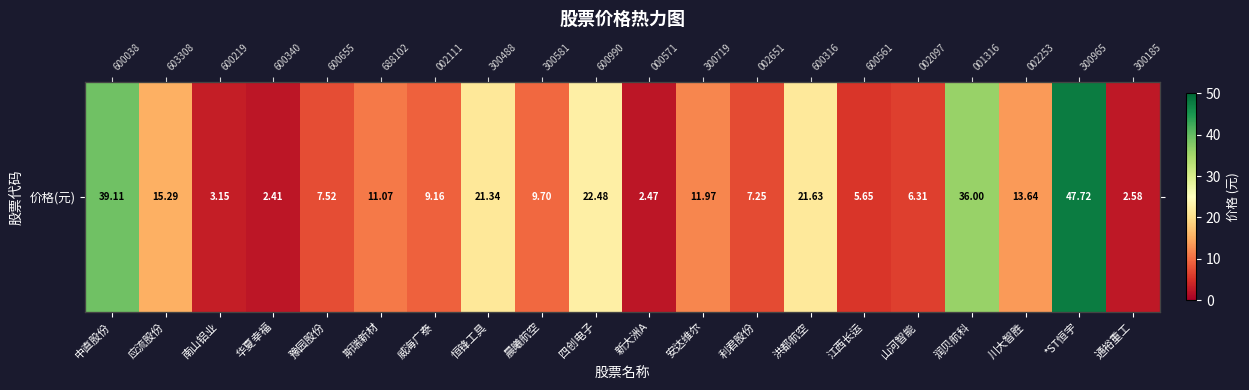

The value at 威海广泰 is 9.2. True or false?

True